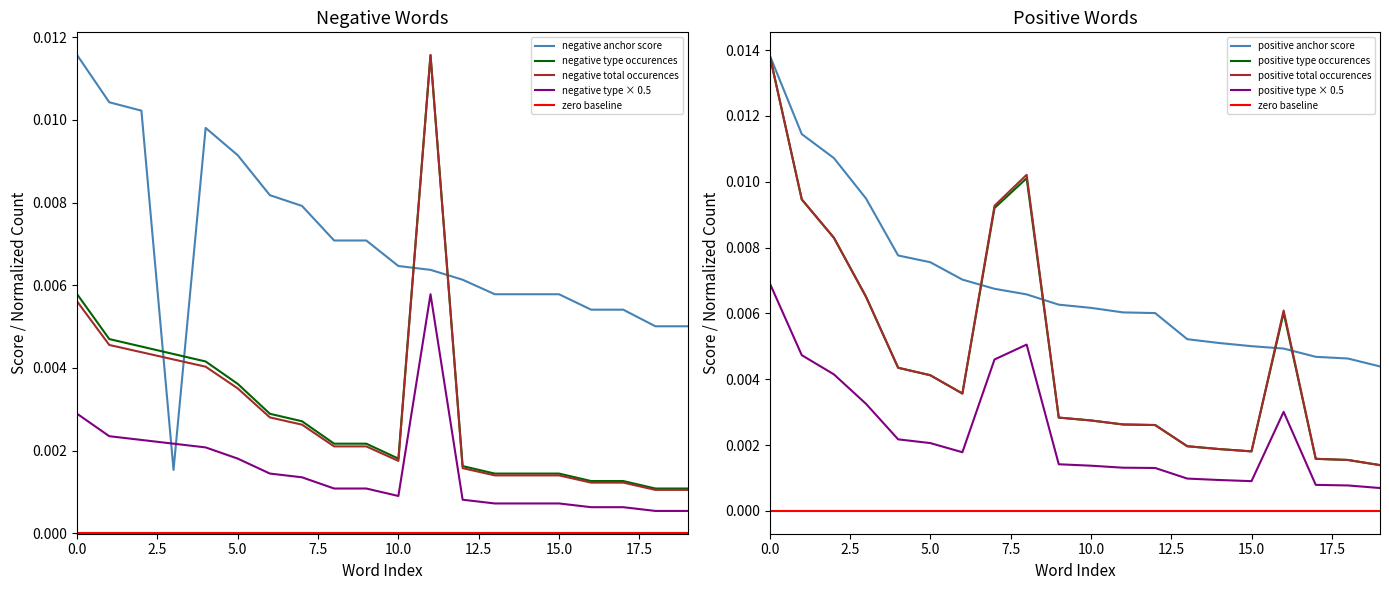

Count the number of categories in the chart.

20